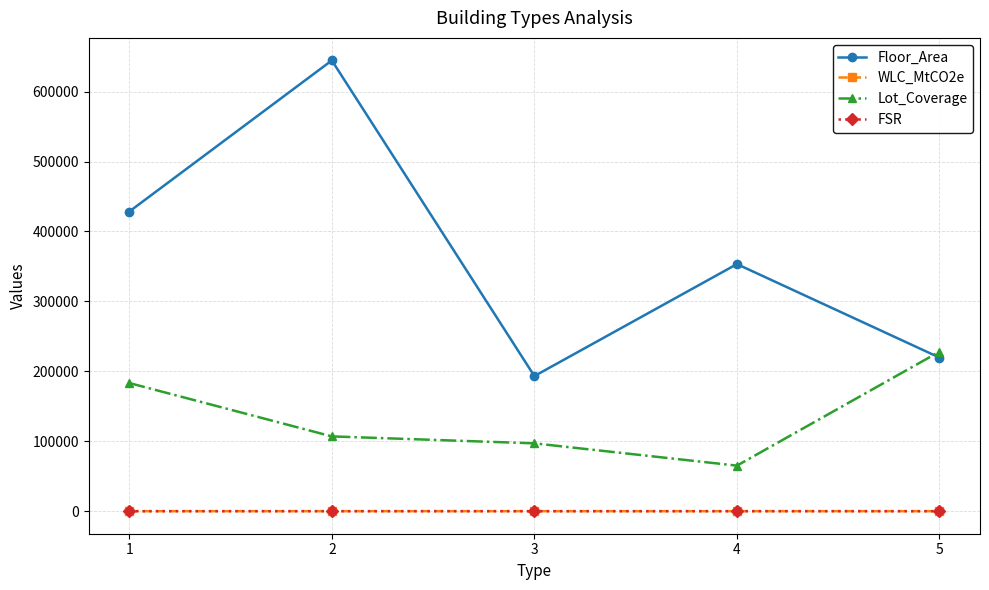

What is the highest value of the Floor_Area series?

644645.0